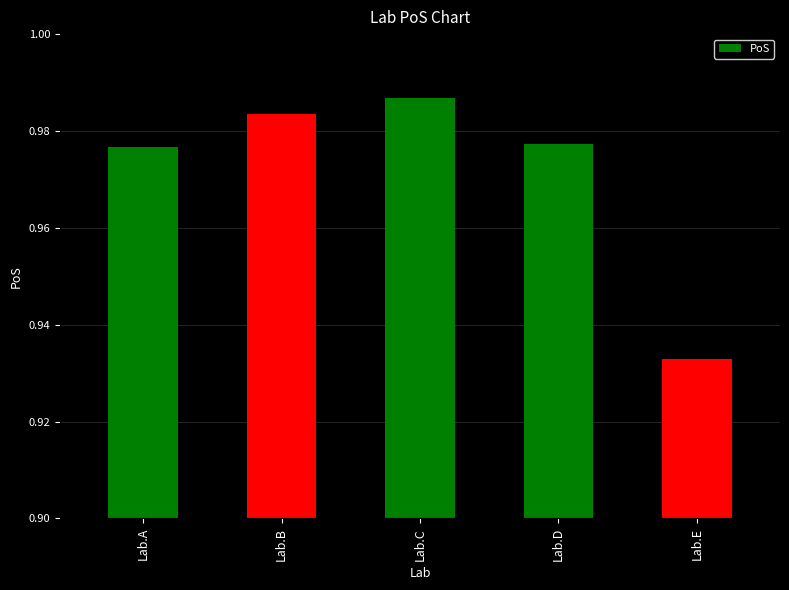

The chart shows a value of 1.7 at Lab.B. True or false?

False